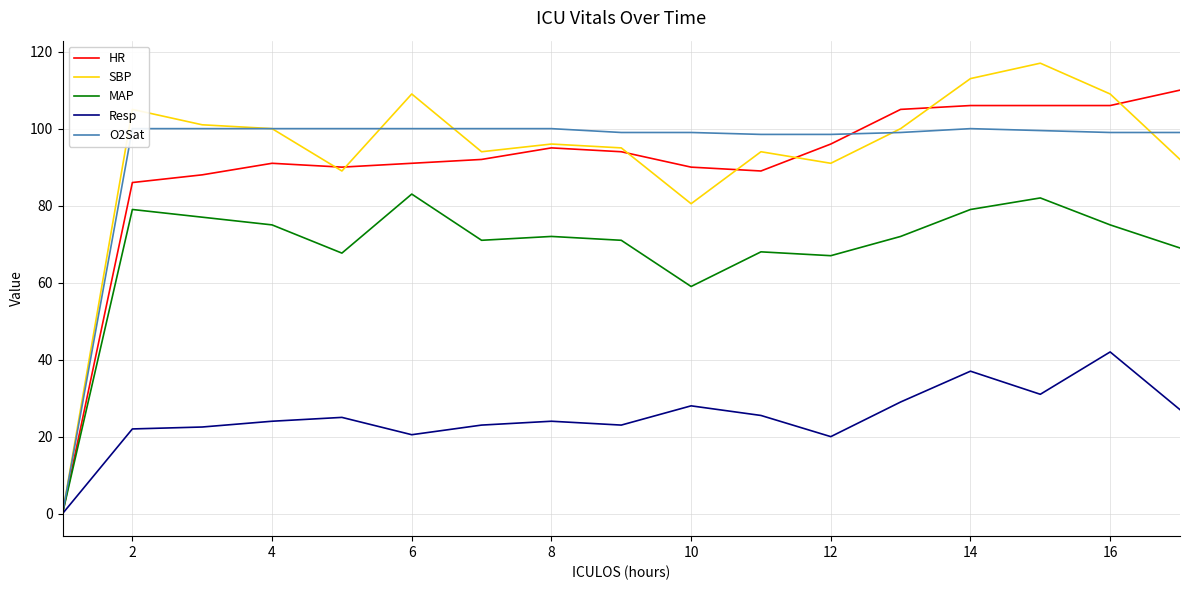

List the series in order of their peak value, highest first.

SBP, HR, O2Sat, MAP, Resp